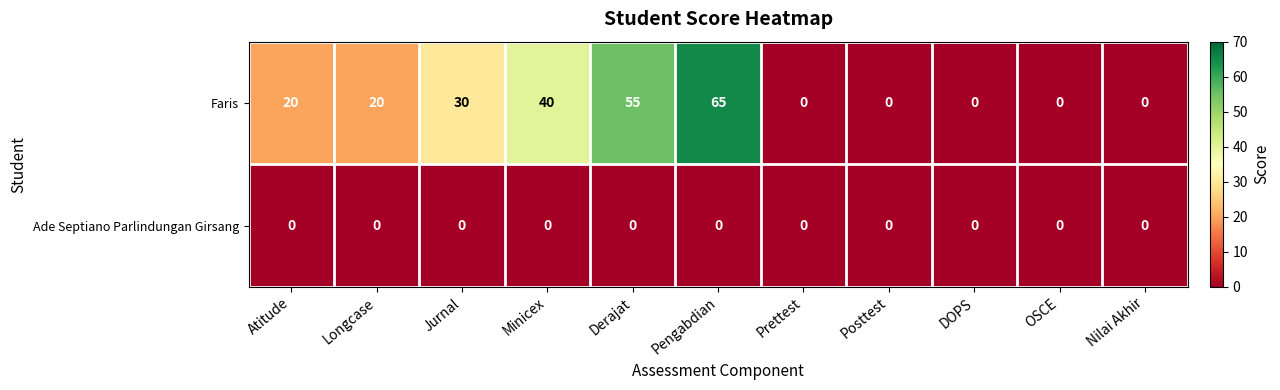

Reading right to left, what are all the values shown in this chart?

Faris: 0	0	0	0	0	65	55	40	30	20	20
Ade Septiano Parlindungan Girsang: 0	0	0	0	0	0	0	0	0	0	0